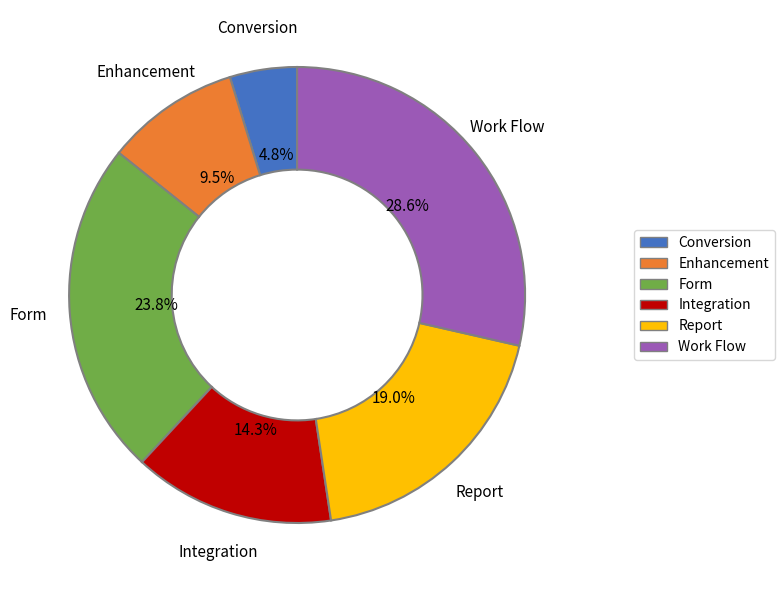

To the nearest percent, what percentage of the pie is Form?

24%